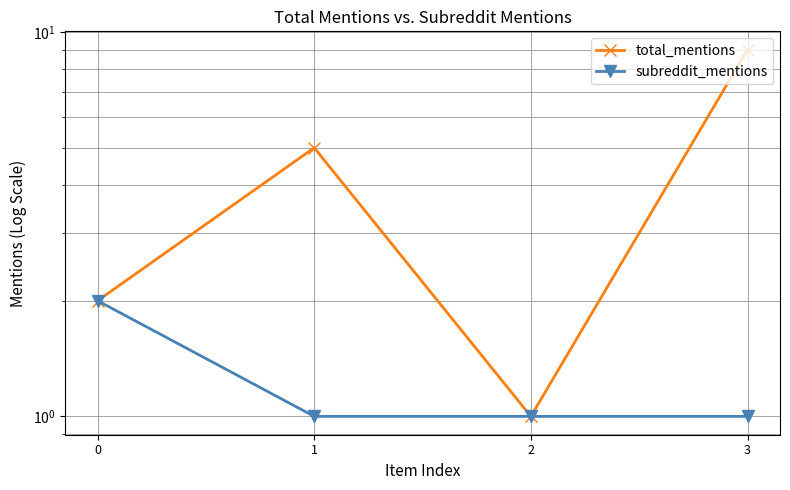

How many lines are shown in the chart?

2